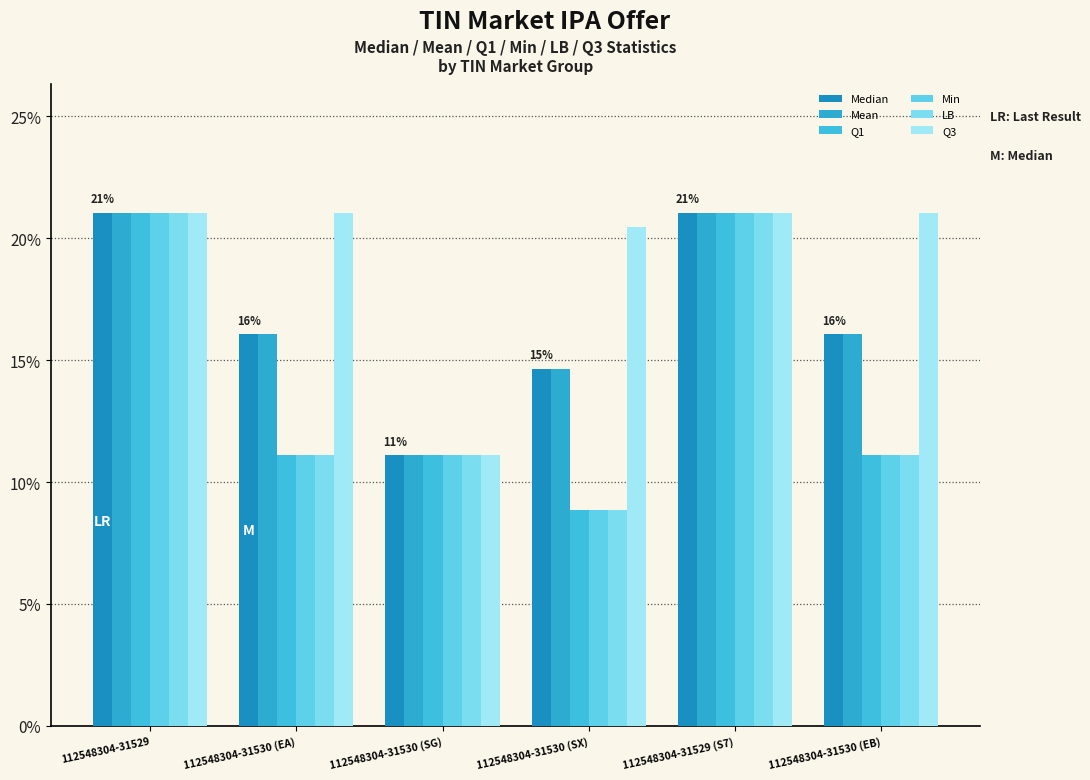

Reading right to left, list all the values displayed in this chart.

Median: 16.1	21.0	14.7	11.1	16.1	21.0
Mean: 16.1	21.0	14.7	11.1	16.1	21.0
Q1: 11.1	21.0	8.9	11.1	11.1	21.0
Min: 11.1	21.0	8.9	11.1	11.1	21.0
LB: 11.1	21.0	8.9	11.1	11.1	21.0
Q3: 21.0	21.0	20.4	11.1	21.0	21.0